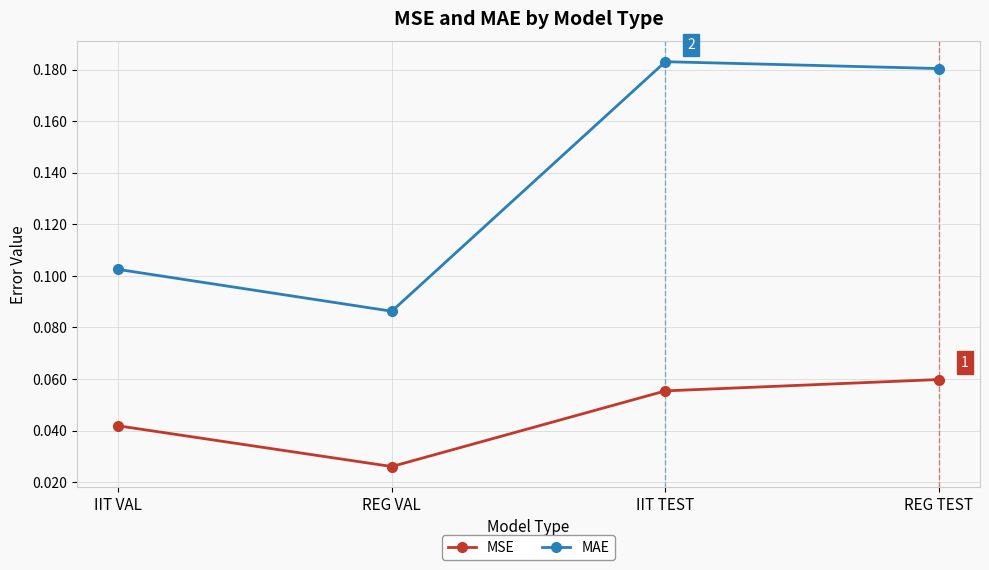

What is the sum of the MAE values at REG TEST and IIT VAL?

0.3